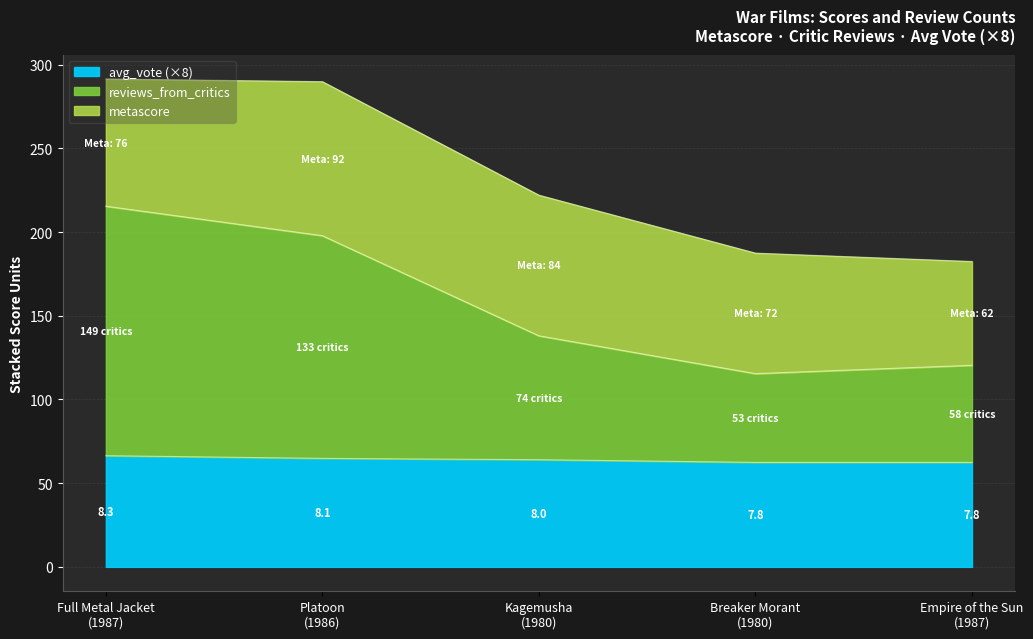

At which label does reviews_from_critics first exceed 138?

Full Metal Jacket
(1987)